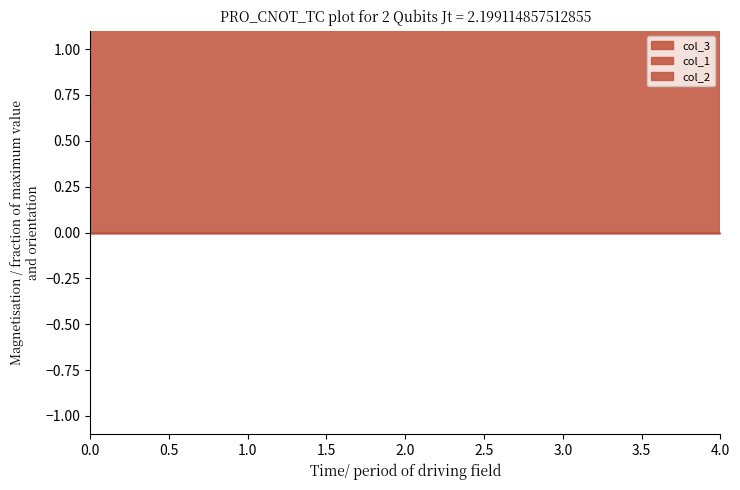

Rank the series at 1 from lowest to highest value.

col_1, col_2, col_3